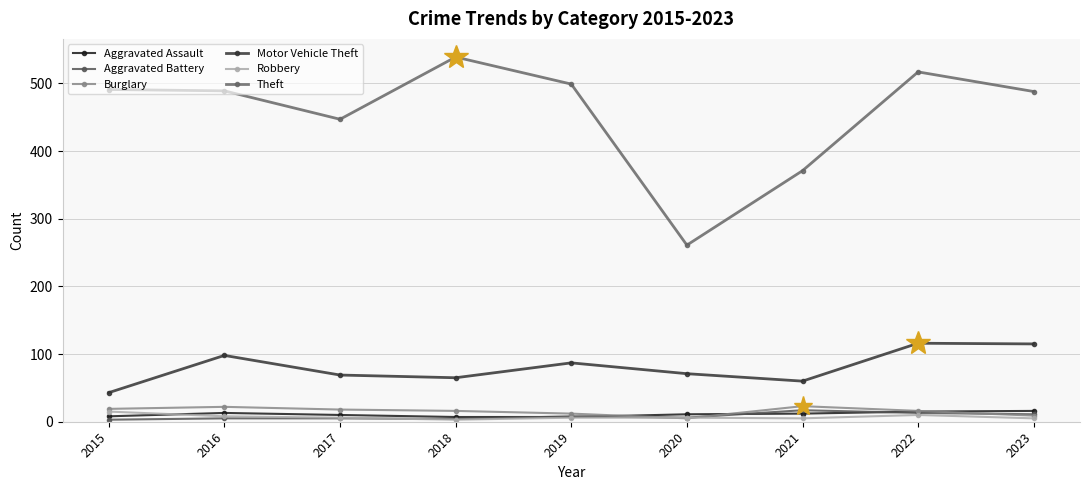

Reading left to right, list all the values displayed in this chart.

Aggravated Assault: 8	13	10	7	7	11	12	15	16
Aggravated Battery: 3	5	5	4	8	6	17	13	11
Burglary: 19	22	18	16	12	5	23	16	9
Motor Vehicle Theft: 43	98	69	65	87	71	60	116	115
Robbery: 15	8	6	3	6	6	5	10	5
Theft: 491	489	447	539	499	261	371	517	488